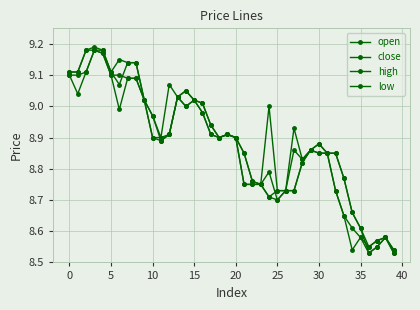

How many lines are shown in the chart?

4